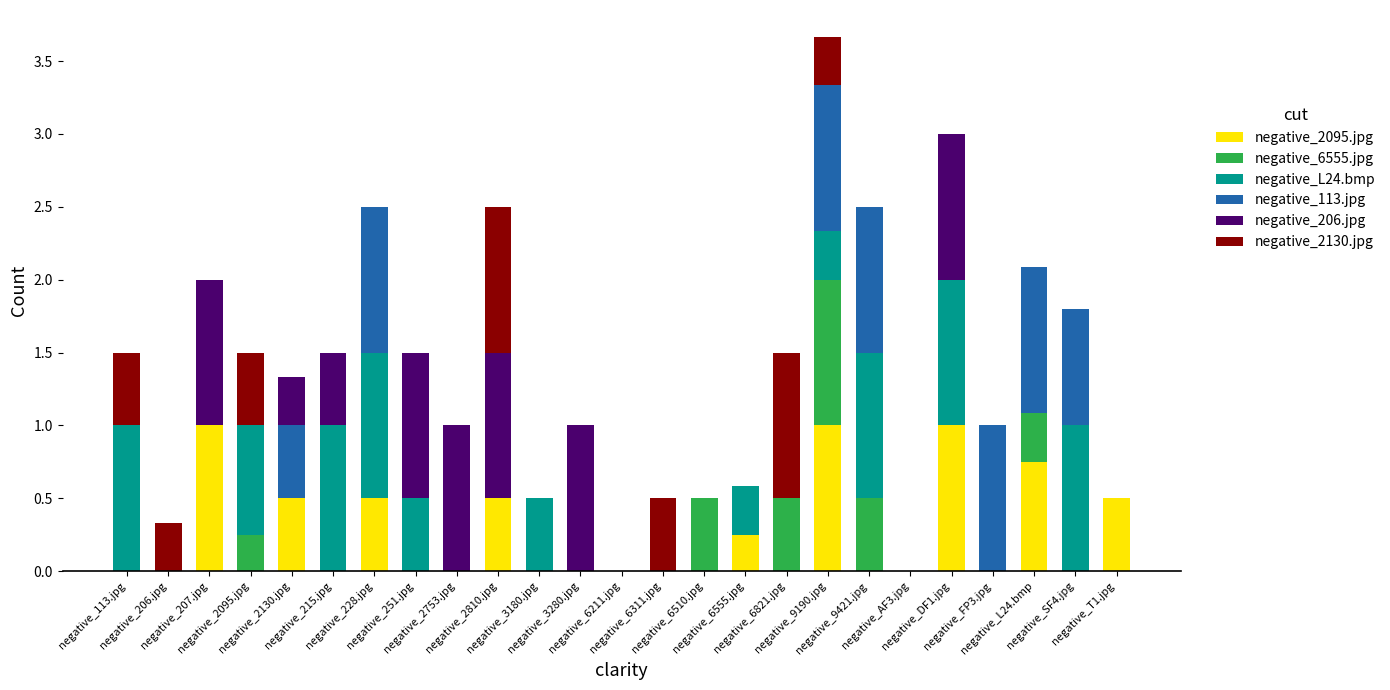

How many data points does each series have?

25